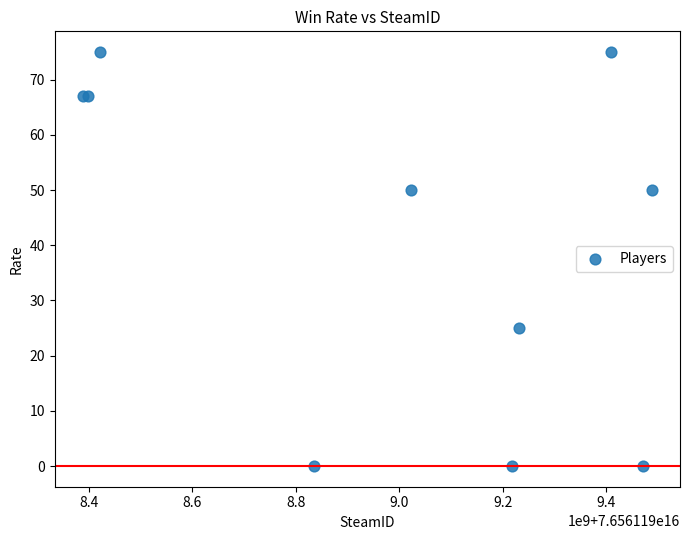

What Y value in the scatter plot is closest to 37?

25